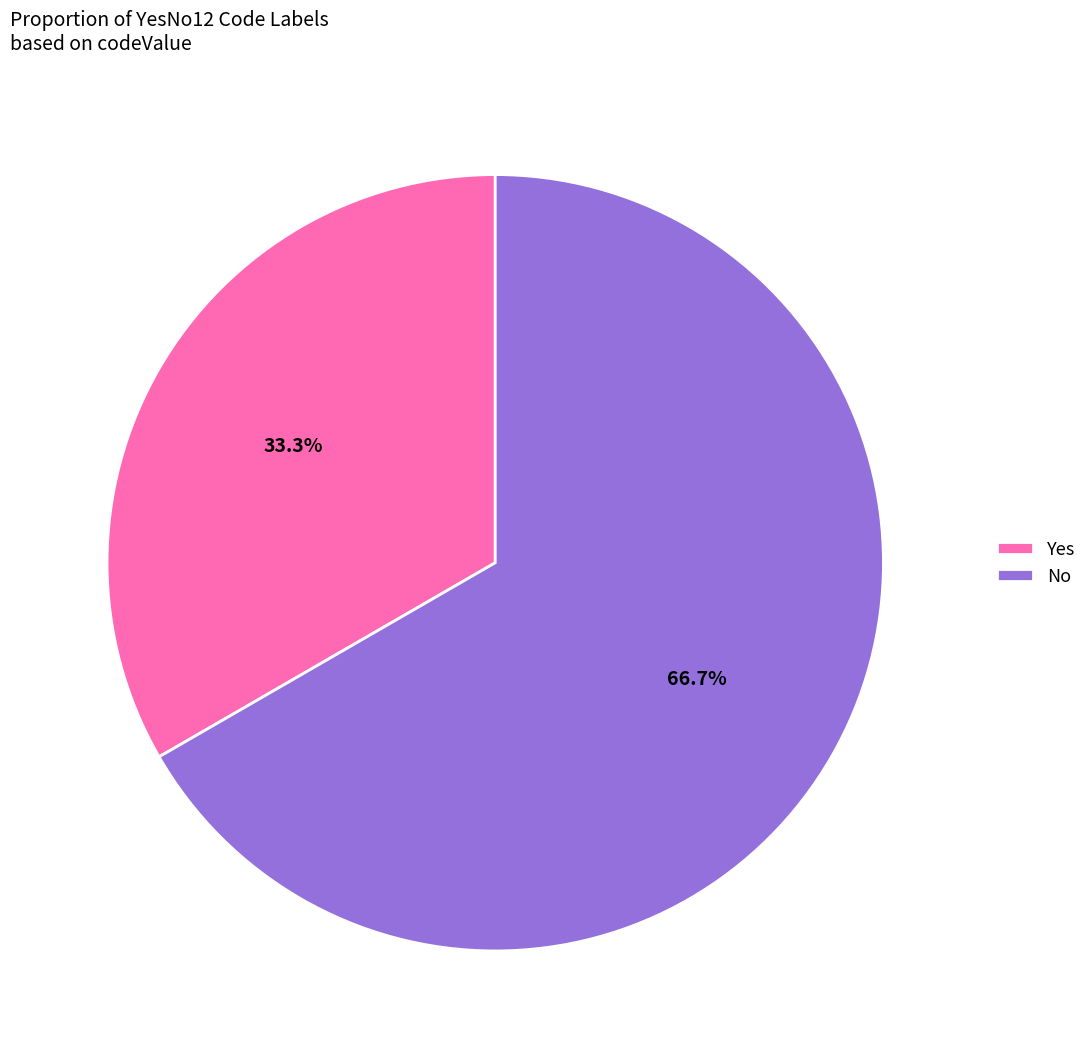

Is there a majority slice in this chart?

Yes